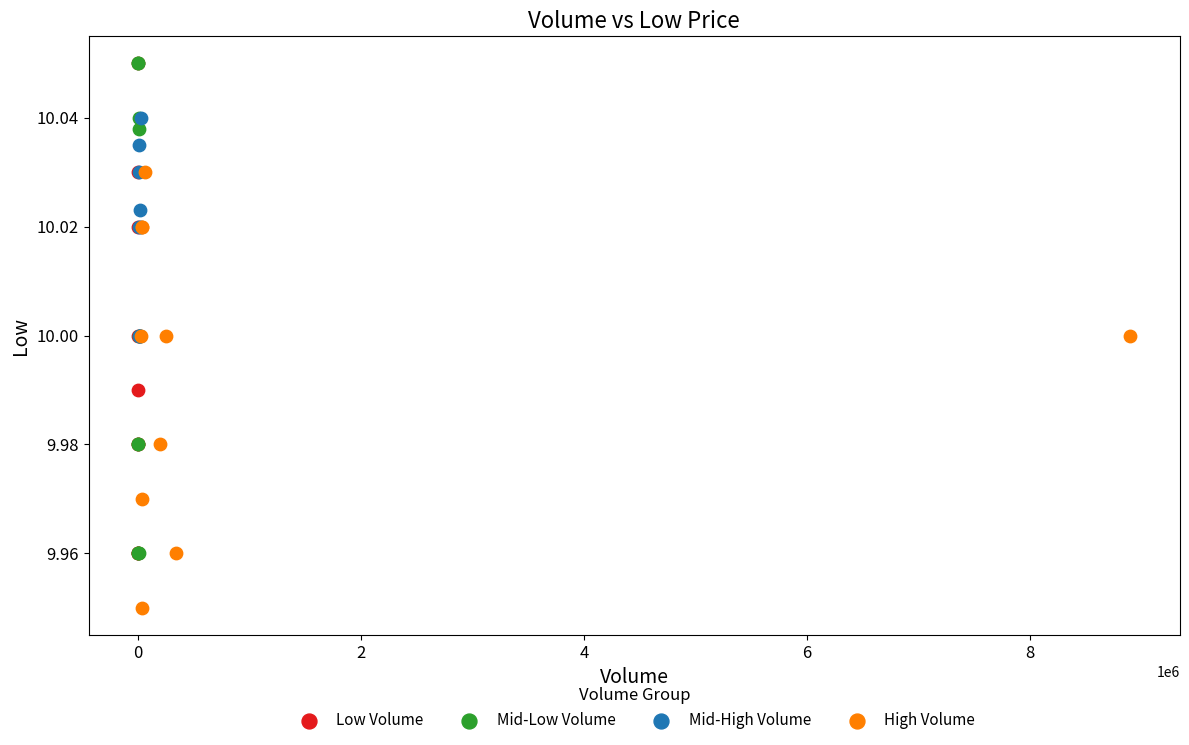

What are all the series names shown in the legend?

Low Volume, Mid-Low Volume, Mid-High Volume, High Volume